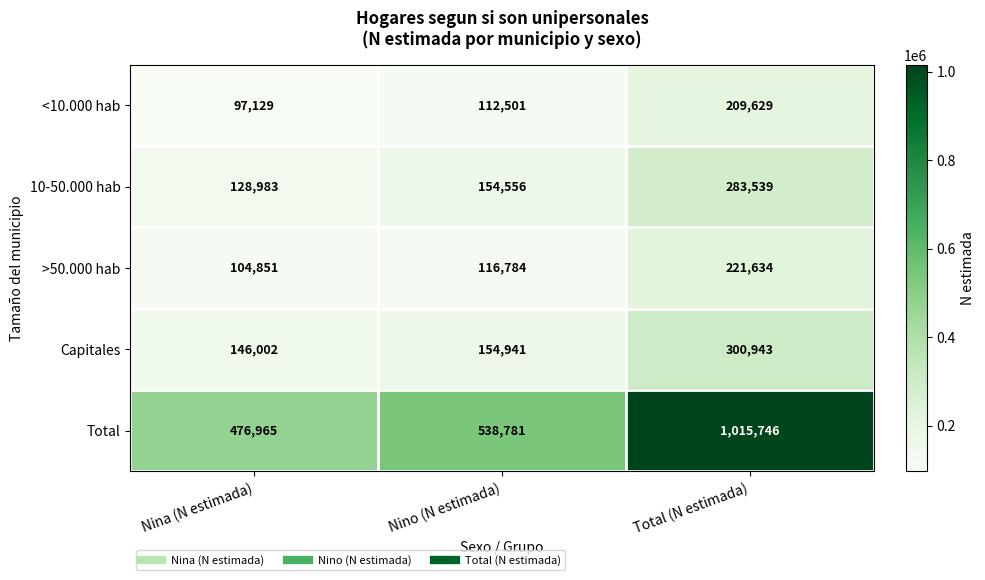

Reading left to right, what are all the values shown in this chart?

<10.000 hab: 97129	112501	209629
10-50.000 hab: 128983	154556	283539
>50.000 hab: 104851	116784	221634
Capitales: 146002	154941	300943
Total: 476965	538781	1015746